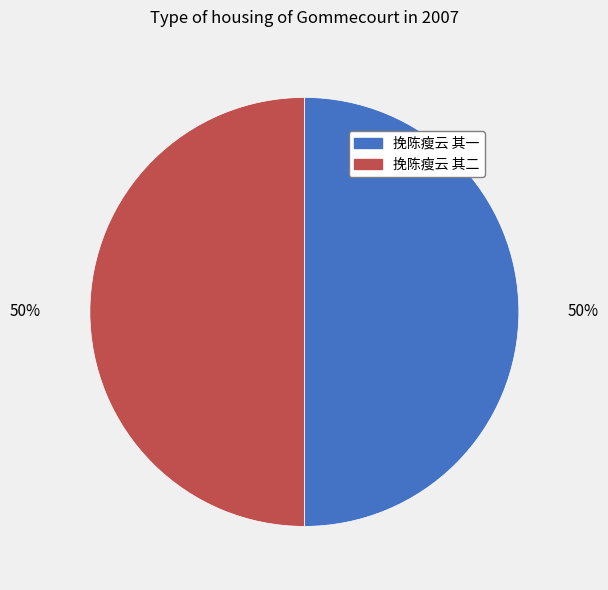

The 挽陈瘦云 其一 slice represents 64% of the pie. True or false?

False